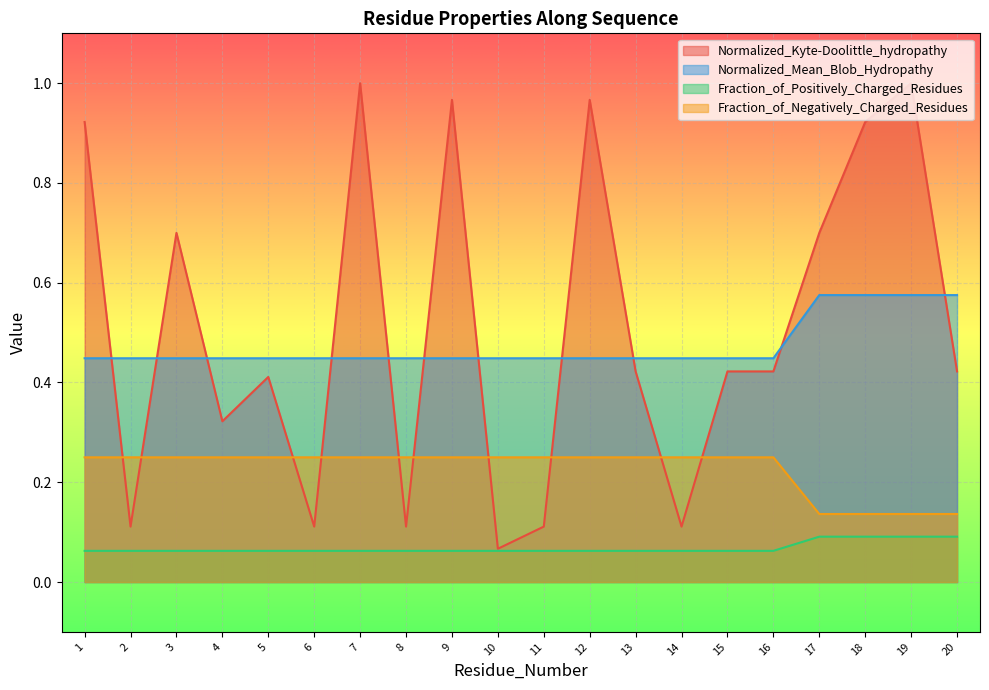

What is the difference between the highest and lowest values at 10?

0.4